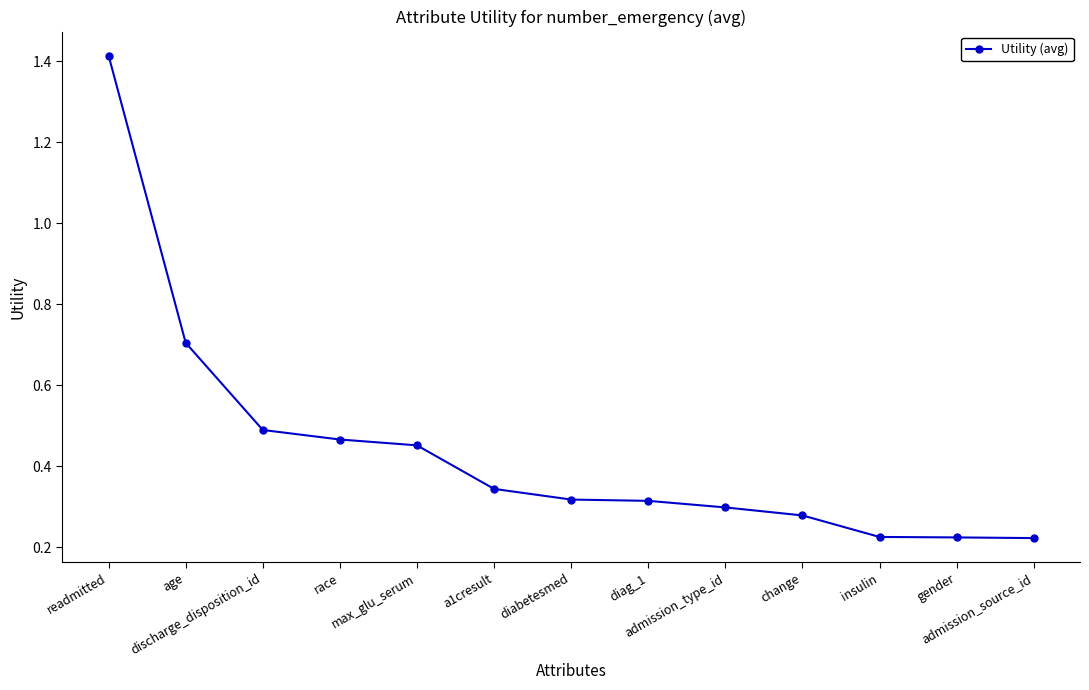

What is the difference between the maximum and minimum values?

1.2